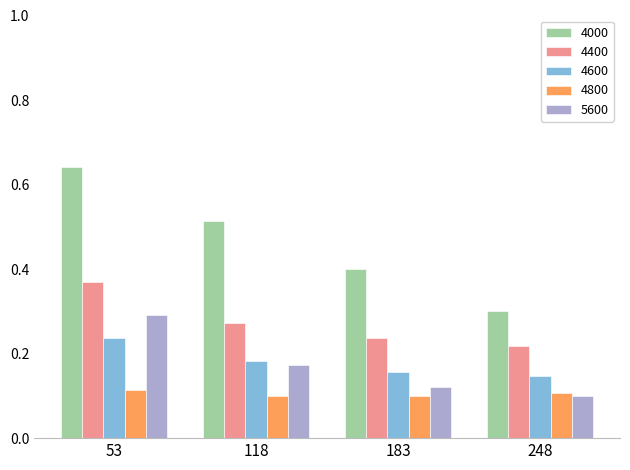

What is the sum of all 4000 values?

1.9